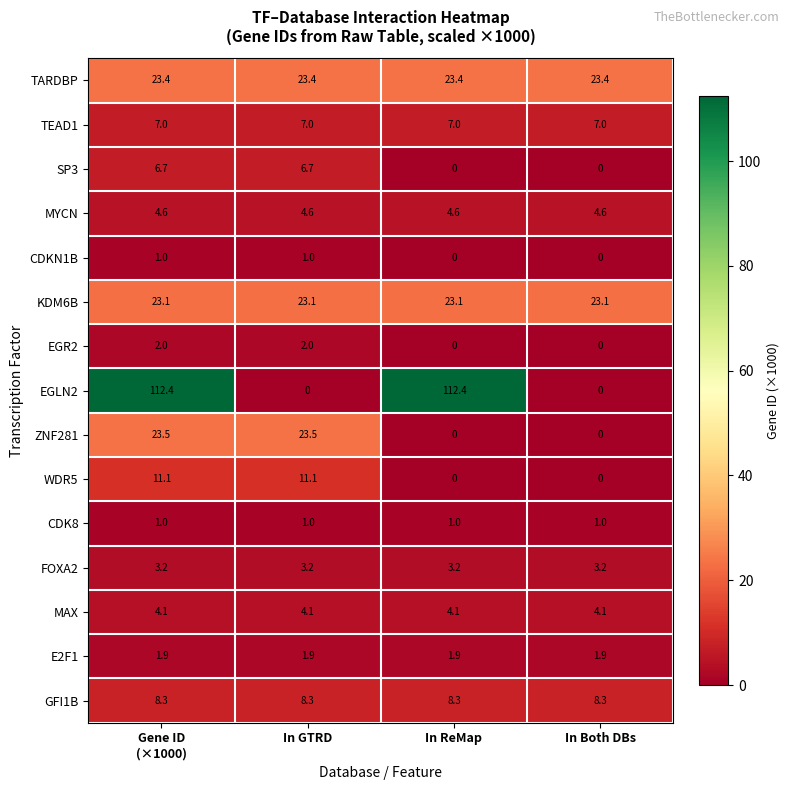

What is the spread (max minus min) of values at Gene ID
(×1000)?

111.4